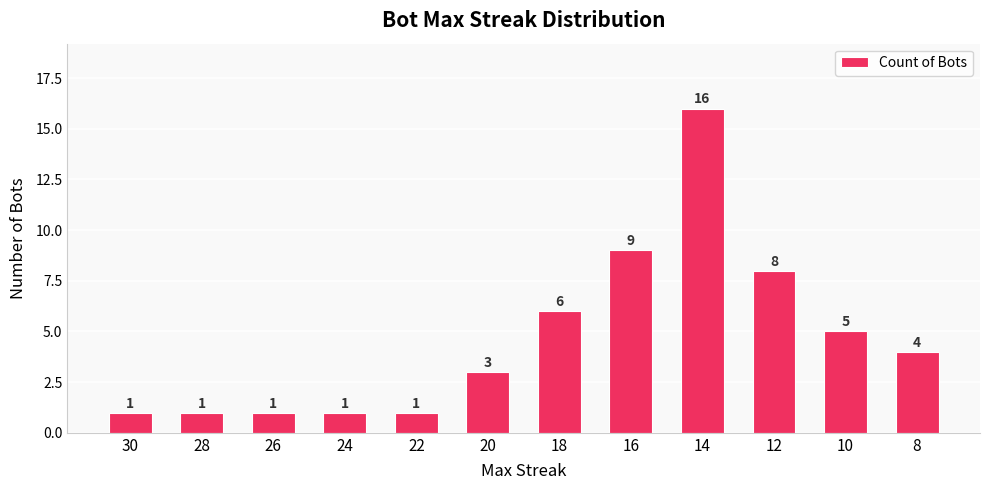

Which has a higher value, 18 or 10?

18